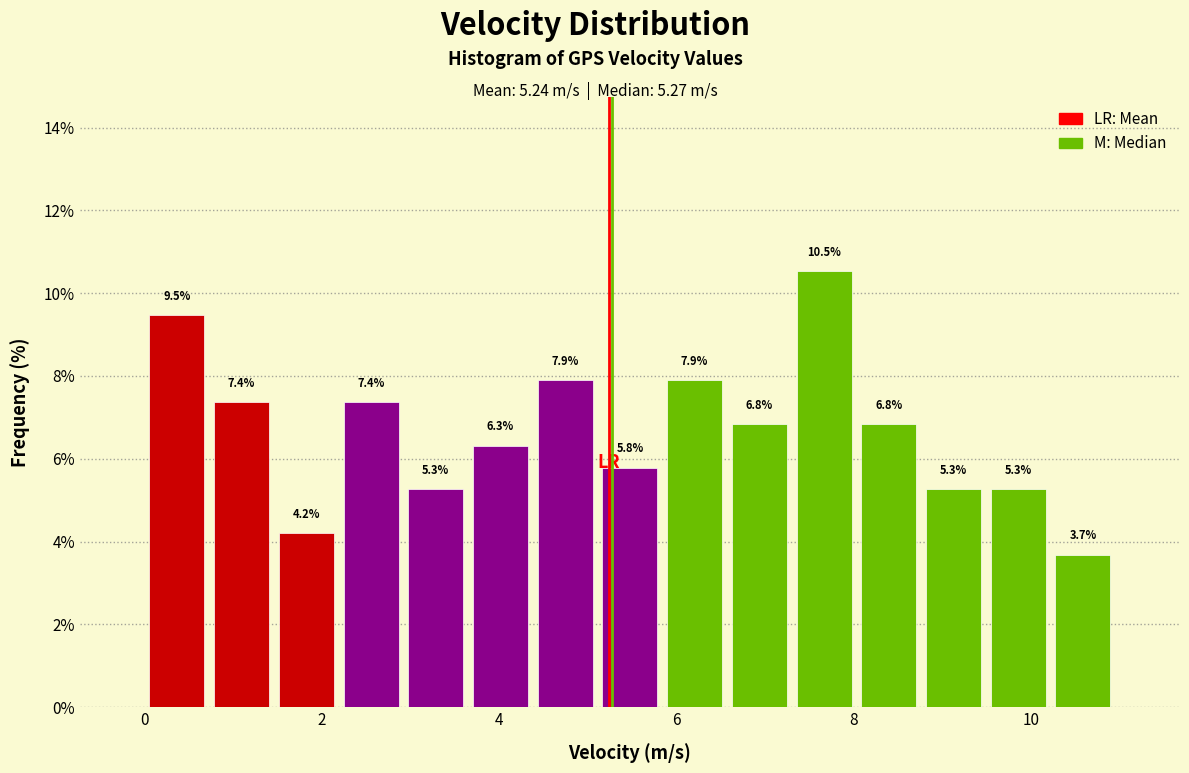

Around what value on the x-axis is the tallest bar? Give the approximate position of its centre, as read against the axis.

7.6